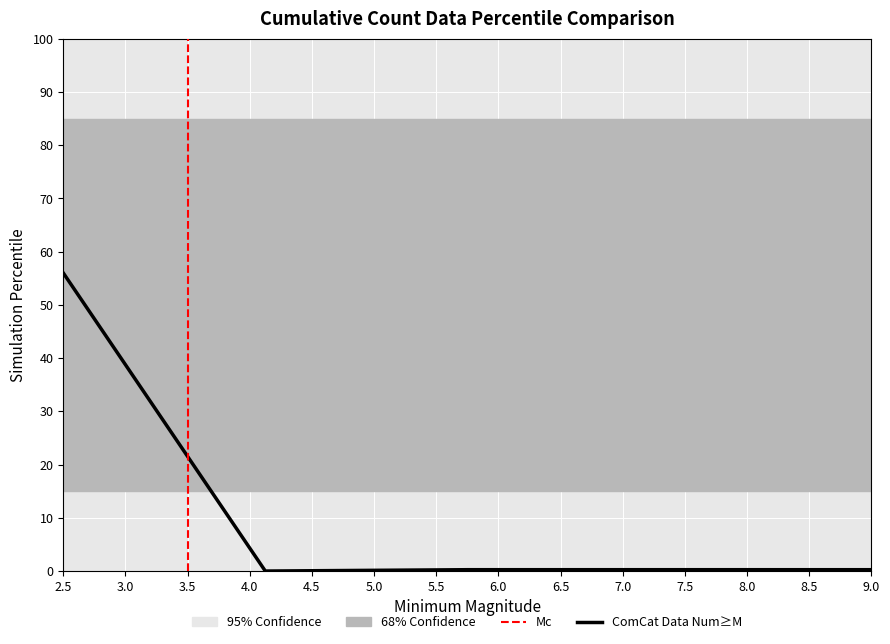

True or false: the data has more than 1 interior local peaks.

False